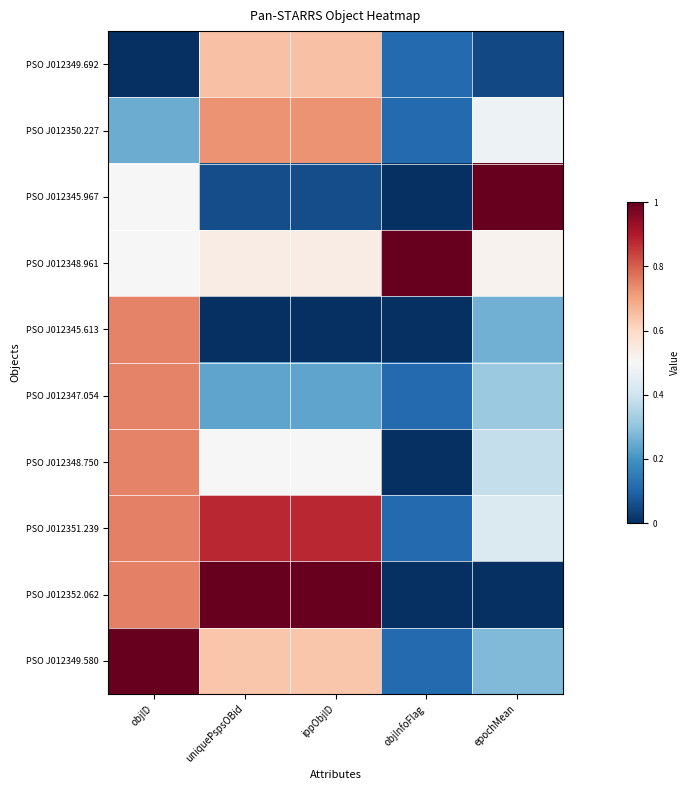

Count the number of data series in this chart.

10